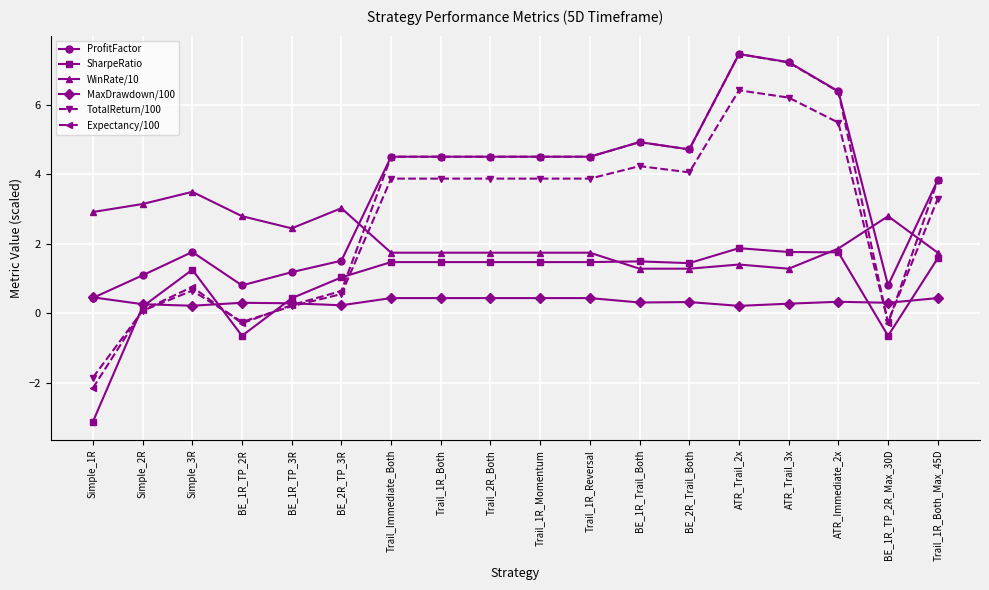

What position from the left is Trail_2R_Both?

9